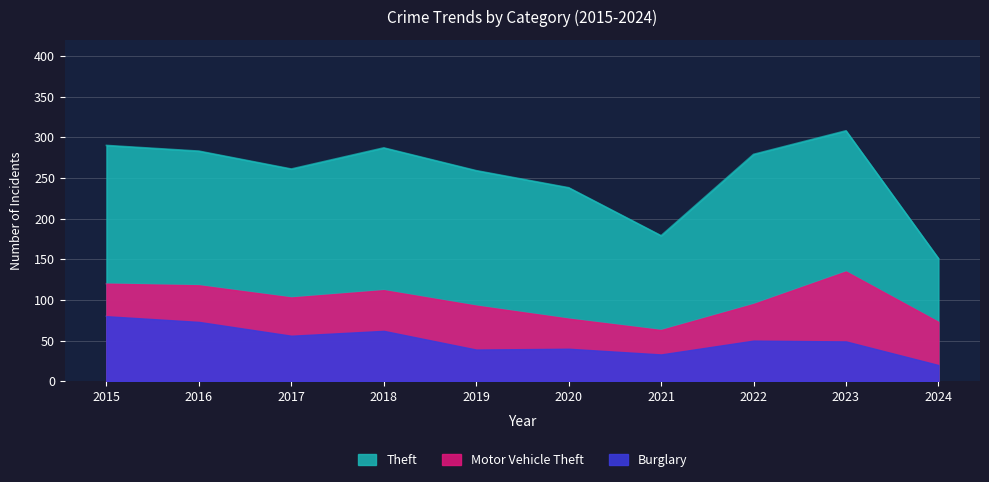

At how many categories does at least one series exceed 50?

10